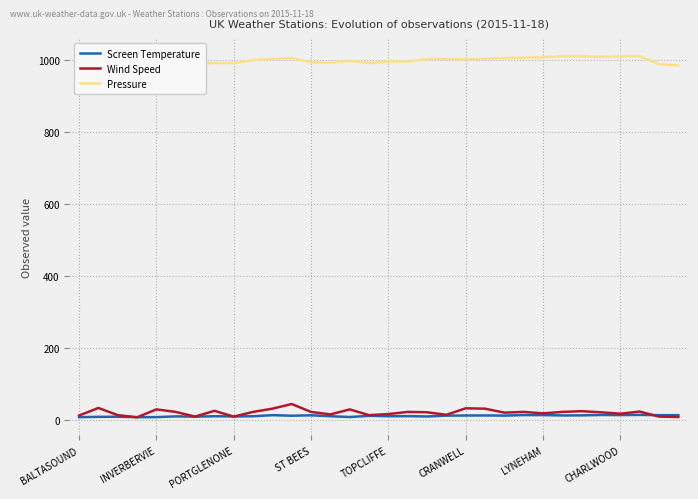

The value of Wind Speed at INVERBERVIE is 30.0. True or false?

True